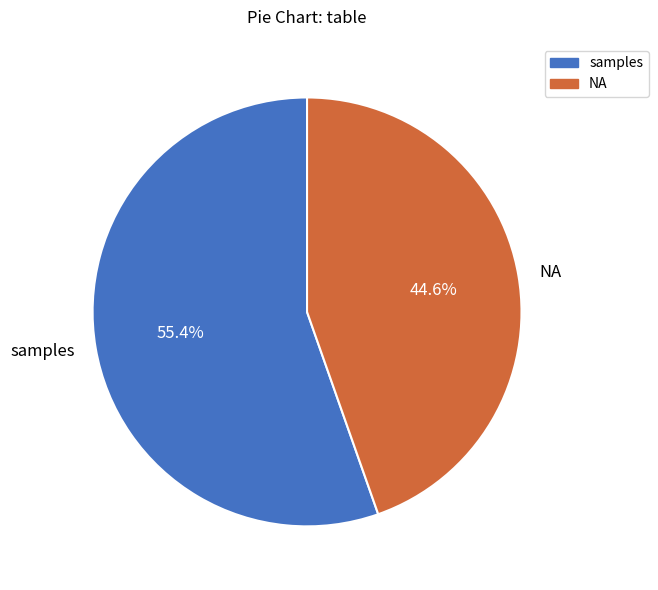

Between samples and NA, which is larger?

samples